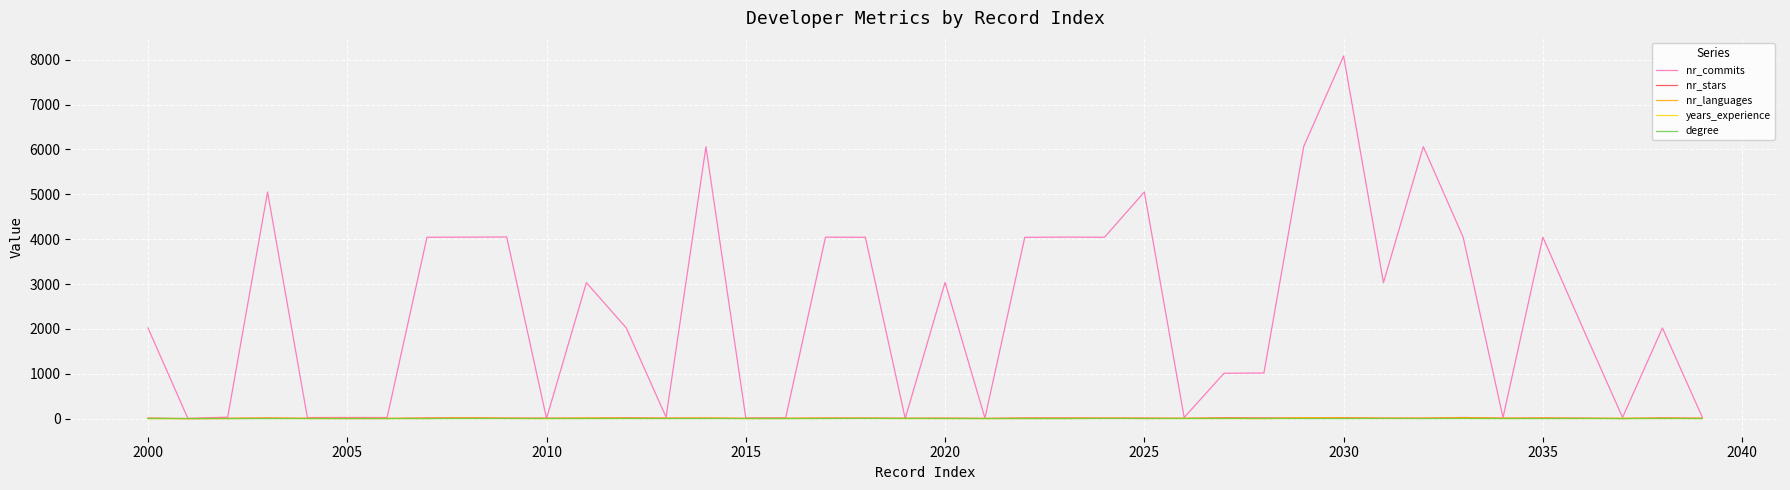

Which series has the largest total across all categories?

nr_commits